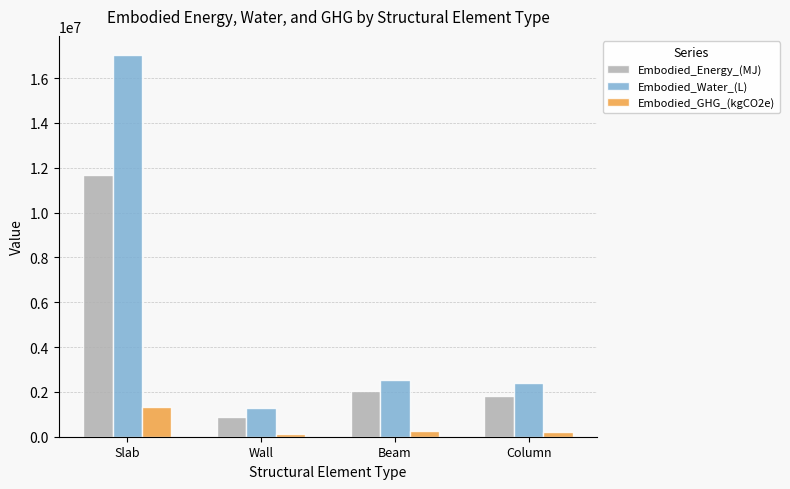

Read the Embodied_Water_(L) value at Wall.

1280484.7